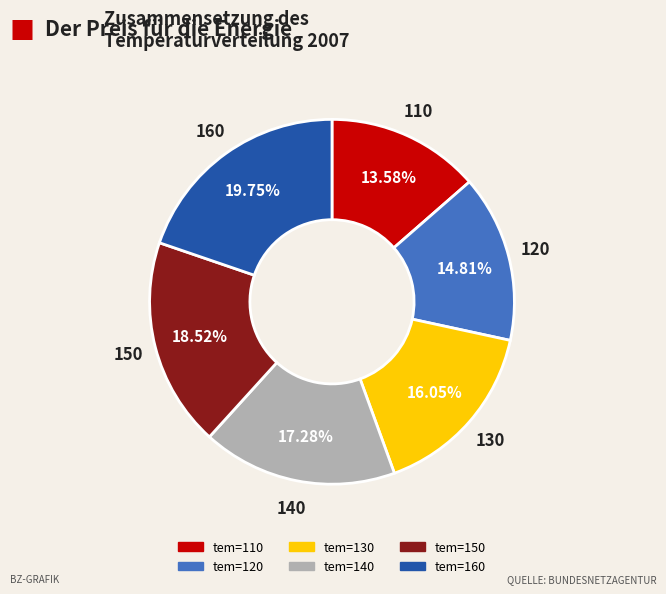

How many segments does this pie chart have?

6